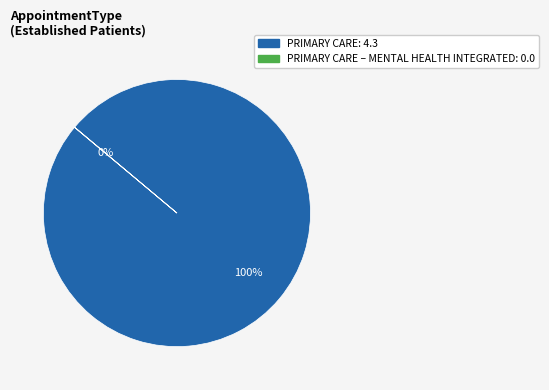

To the nearest percent, what is the average slice percentage?

50%